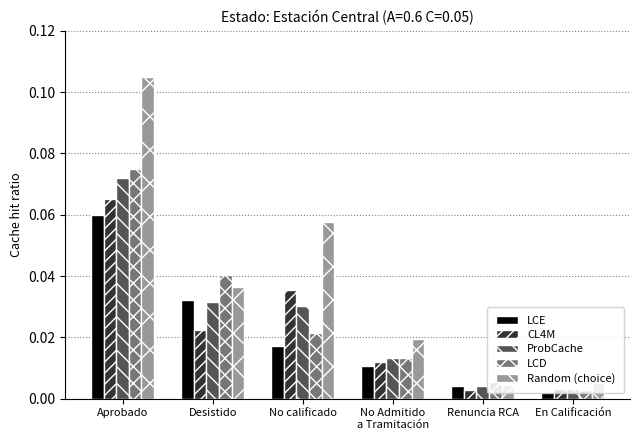

Between No calificado and Renuncia RCA, which series saw the biggest shift?

Random (choice)